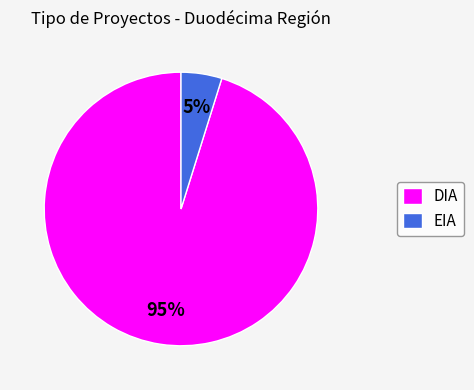

Is the sum of EIA and DIA greater than half?

Yes